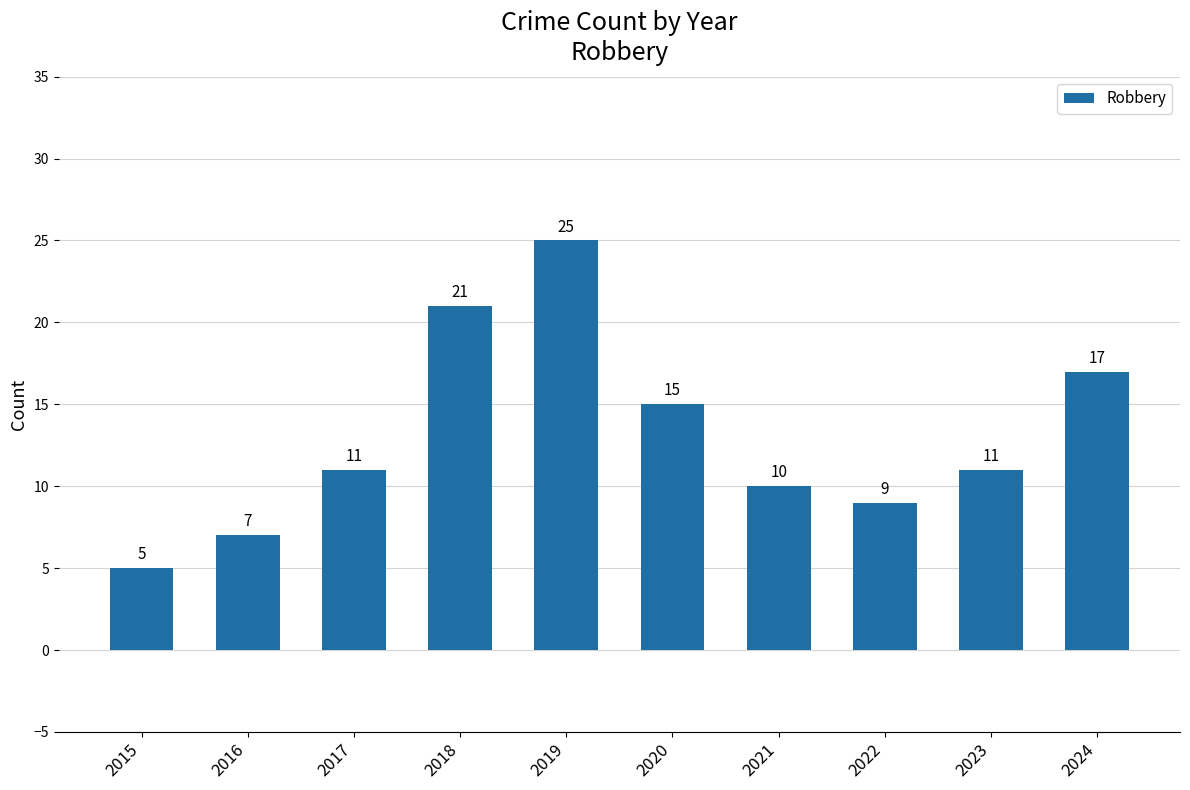

What is the value of the 10th bar from the left?

17